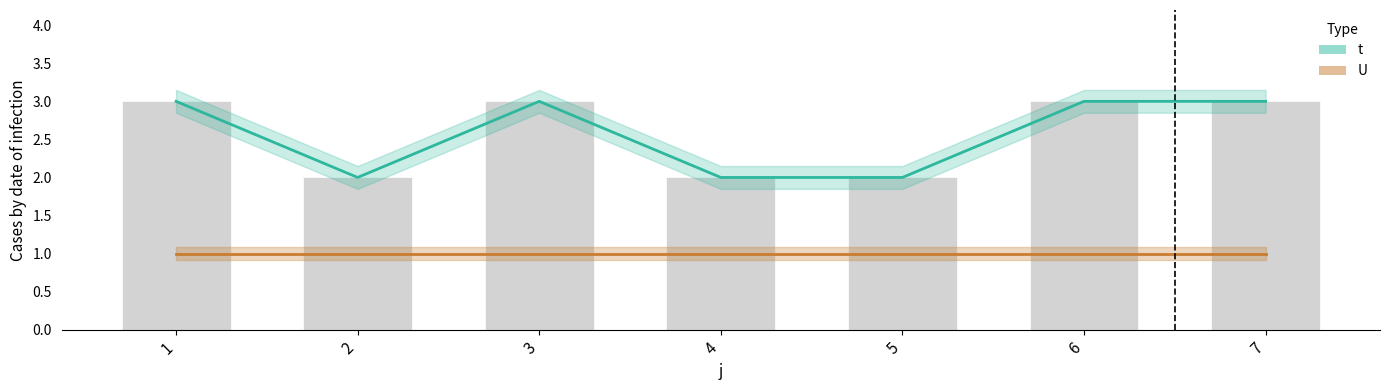

What is the value of the 2nd bar from the left?

2